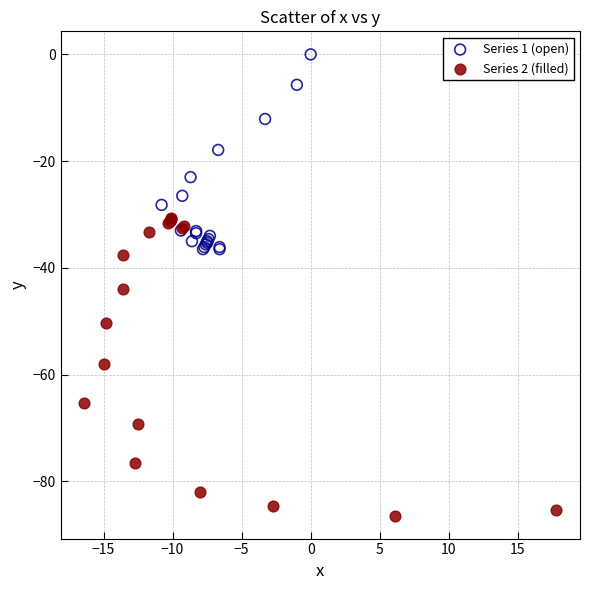

What are all the series names shown in the legend?

Series 1 (open), Series 2 (filled)